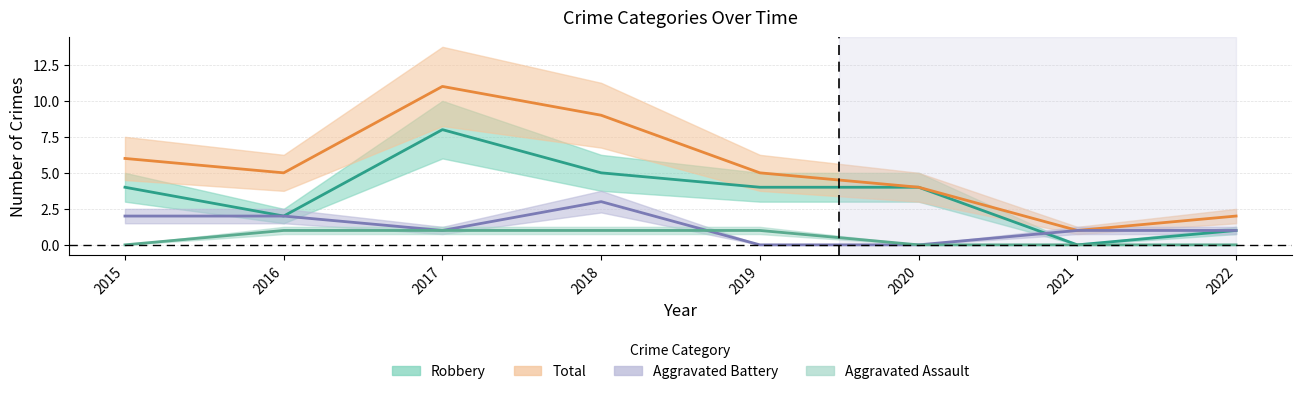

What is the difference between the maximum and second lowest values in the Aggravated Battery series?

3